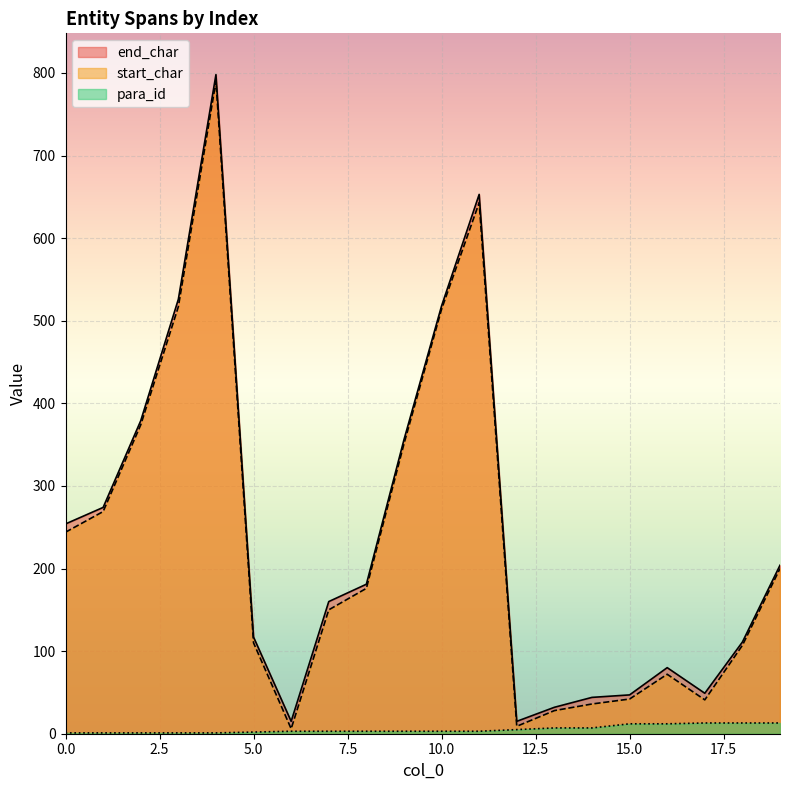

In start_char, how many points are lower than both neighbors (excluding endpoints)?

3